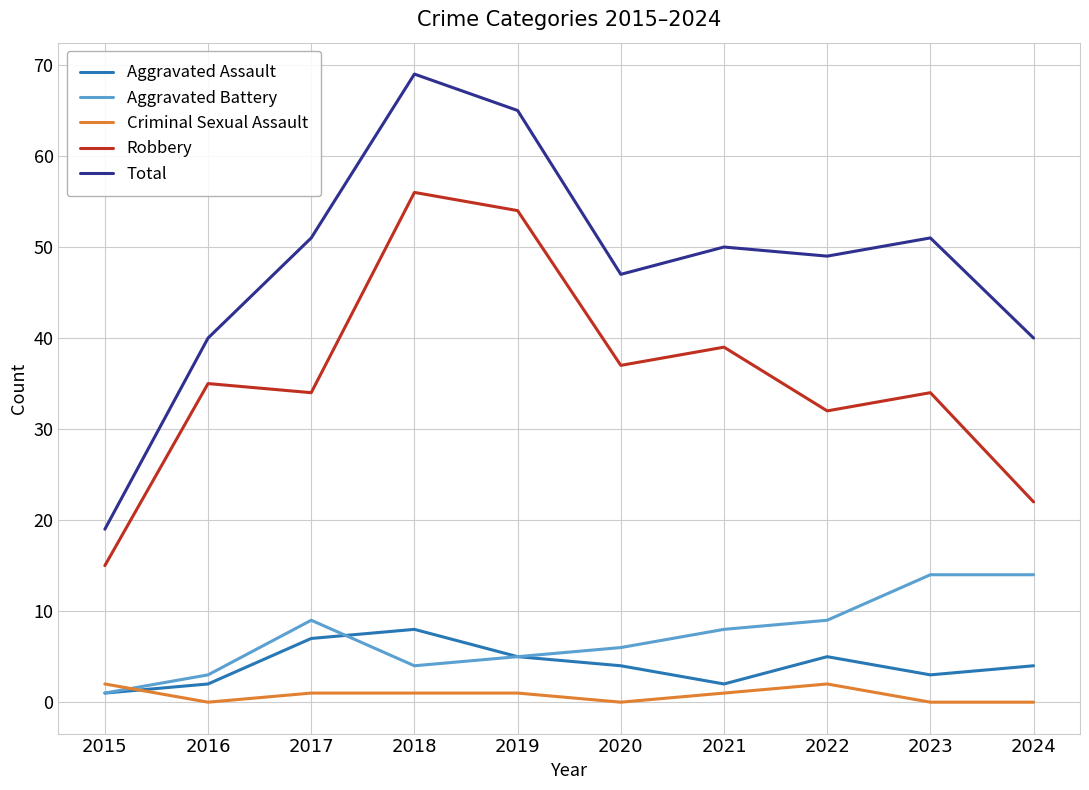

How many series are shown in this chart?

5